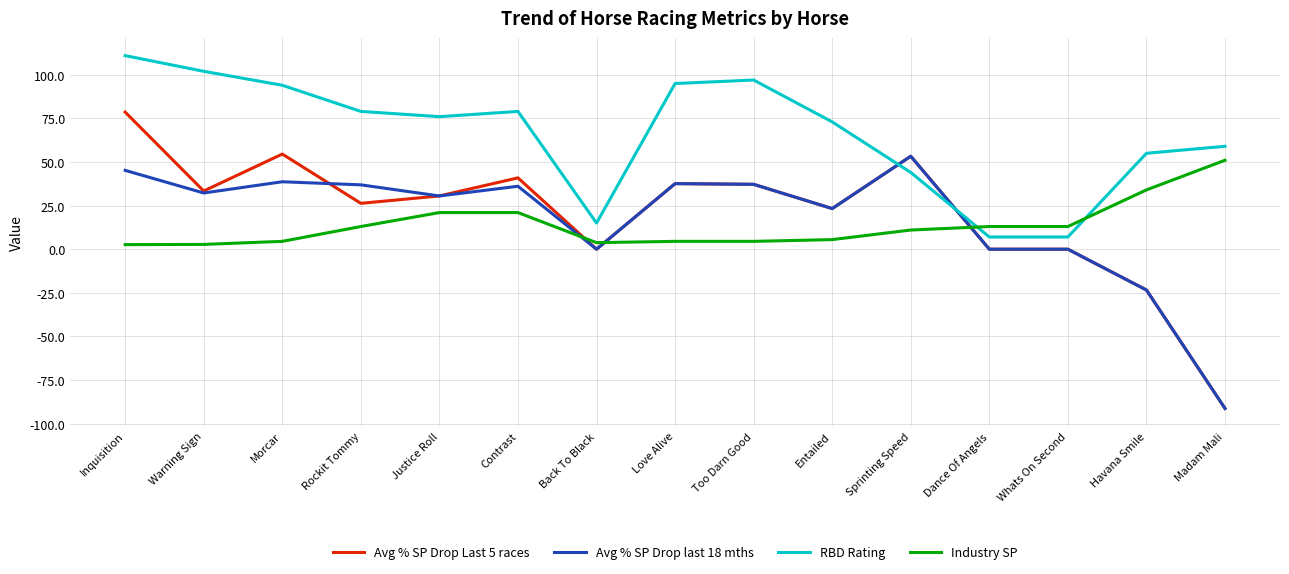

True or false: Industry SP has a value of 4.5 at Love Alive.

True